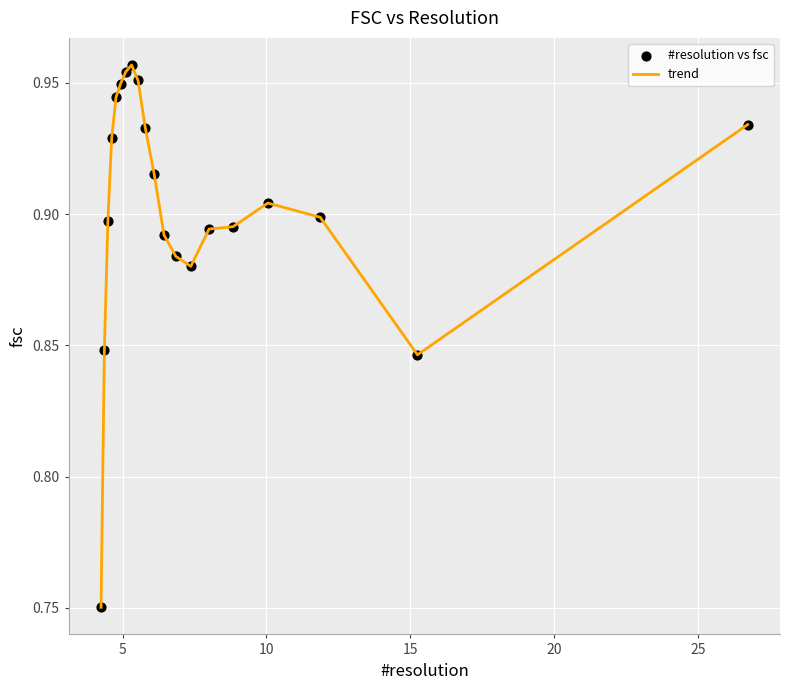

How many lines are shown in the chart?

1